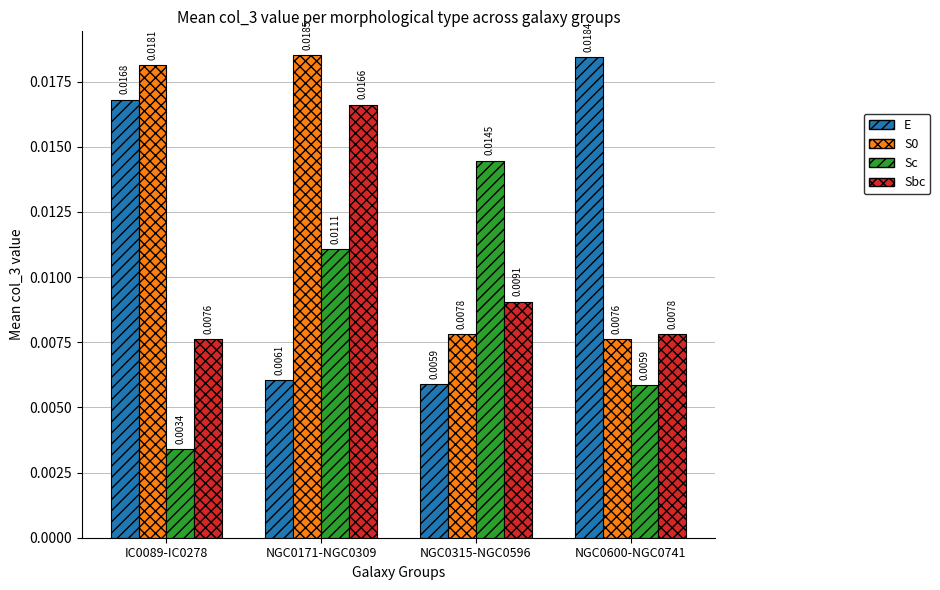

Which category has the lowest value in the Sbc series?

IC0089-IC0278